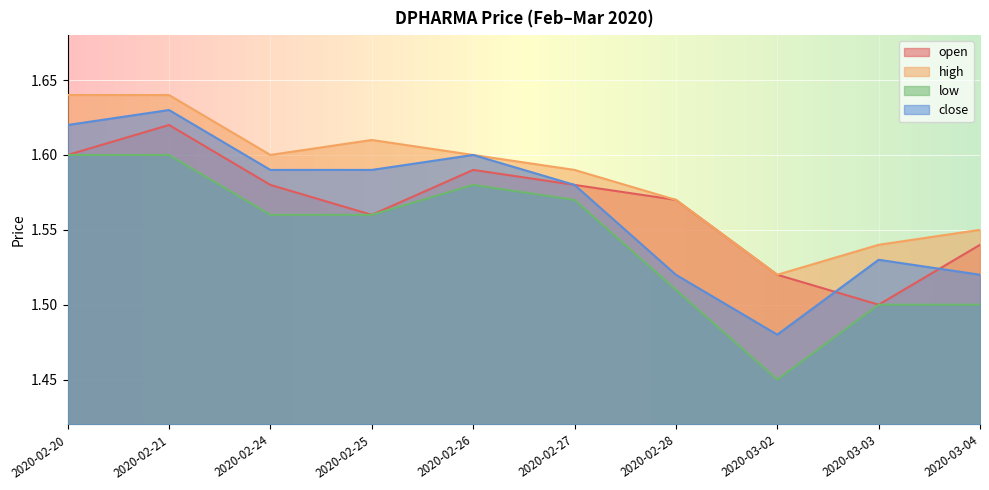

What is the label of the 6th point from the left?

2020-02-27